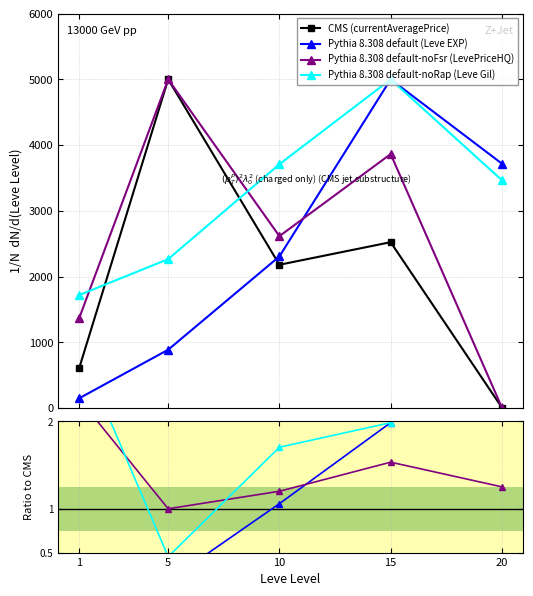

The value of Pythia 8.308 default-noFsr (LevePriceHQ) at 1 is 3.5. True or false?

False